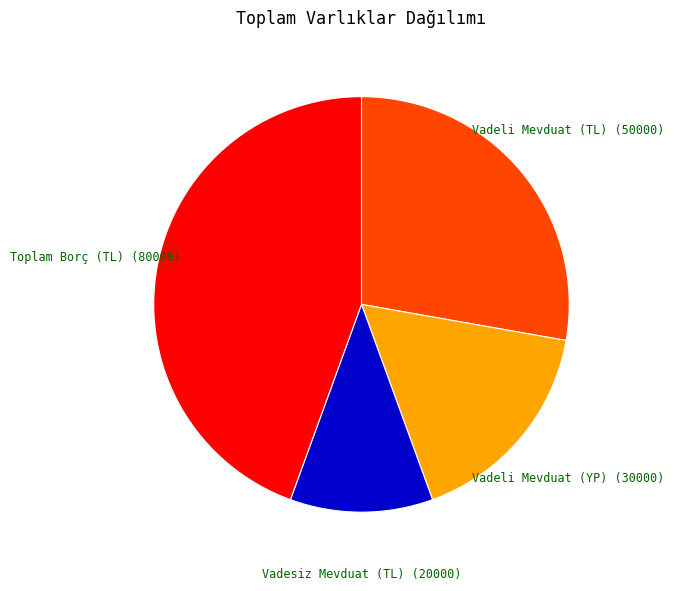

True or false: Vadeli Mevduat (YP) accounts for 17% of the total.

True